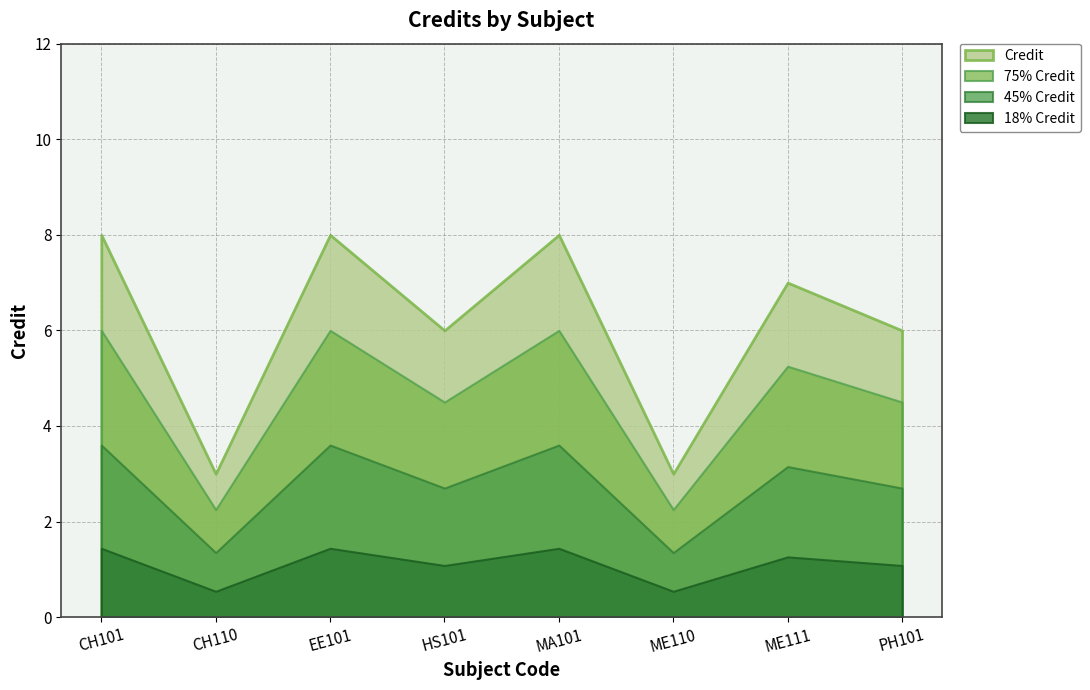

What is the sum of all values?

49